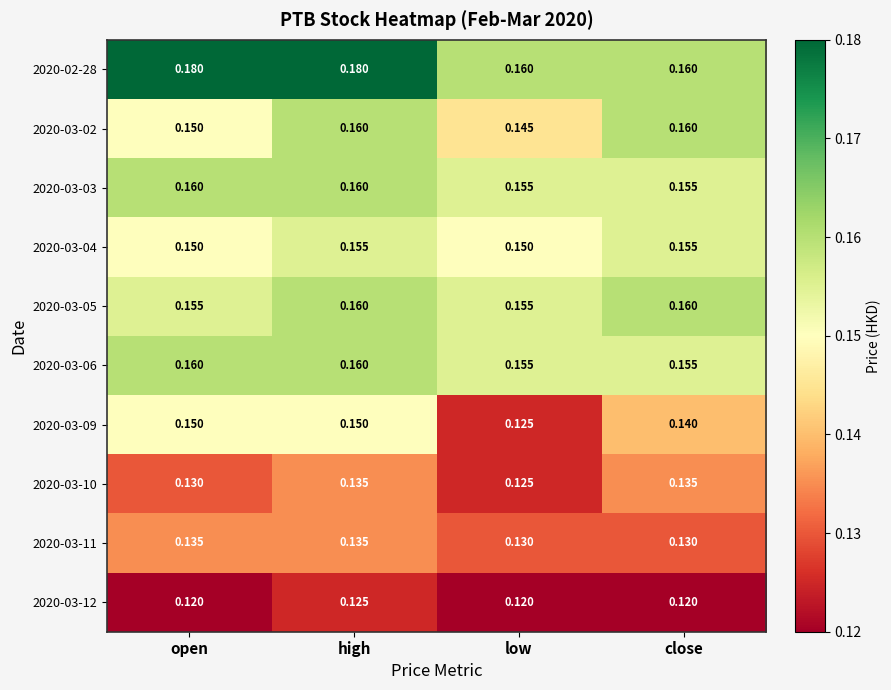

Which series changed the most between open and high?

2020-03-02